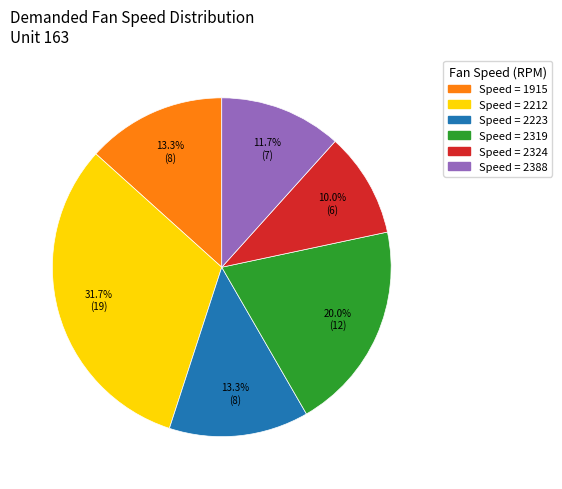

Is there a majority slice in this chart?

No